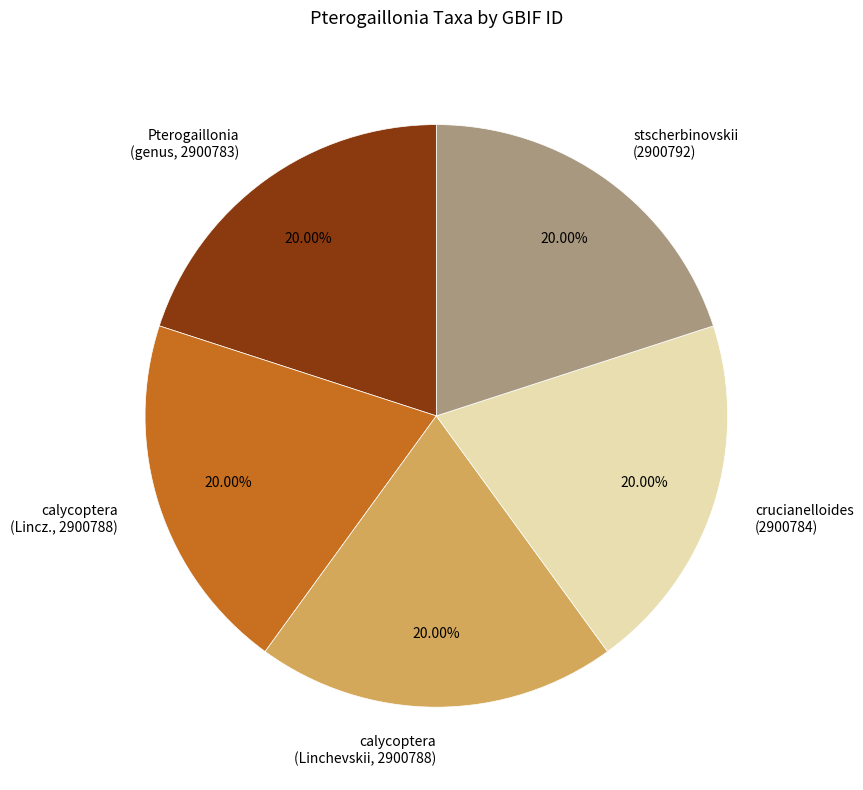

Count the number of slices in the pie.

5